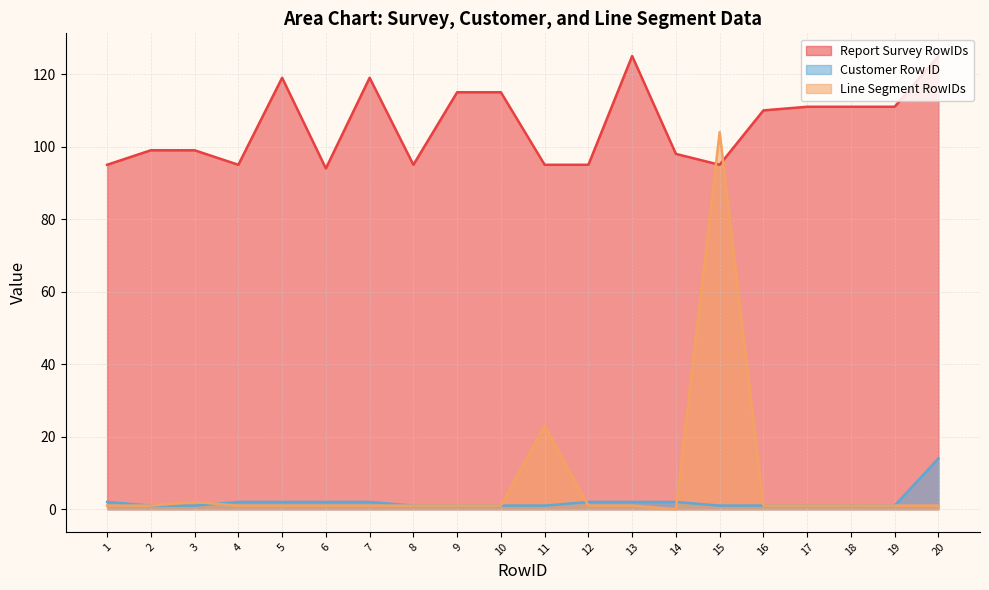

At how many categories does at least one series exceed 66?

20